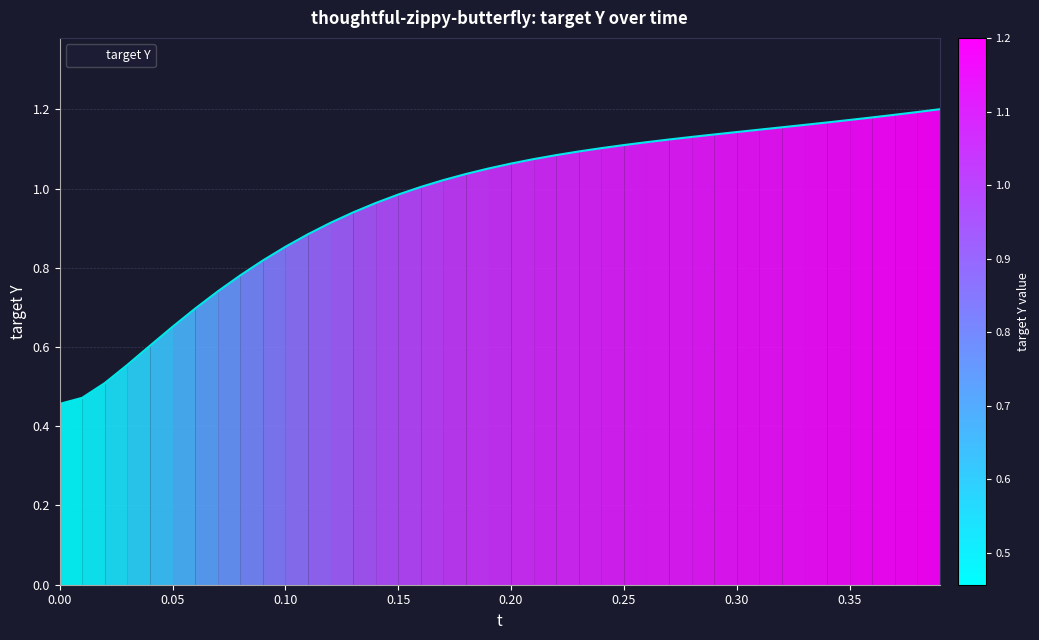

List the labels in order of value, largest first.

0.39, 0.38, 0.37, 0.36, 0.35, 0.34, 0.33, 0.32, 0.31, 0.3, 0.29, 0.28, 0.27, 0.26, 0.25, 0.24, 0.23, 0.22, 0.21, 0.2, 0.19, 0.18, 0.17, 0.16, 0.15, 0.14, 0.13, 0.12, 0.11, 0.1, 0.09, 0.08, 0.07, 0.06, 0.05, 0.04, 0.03, 0.02, 0.01, 0.0